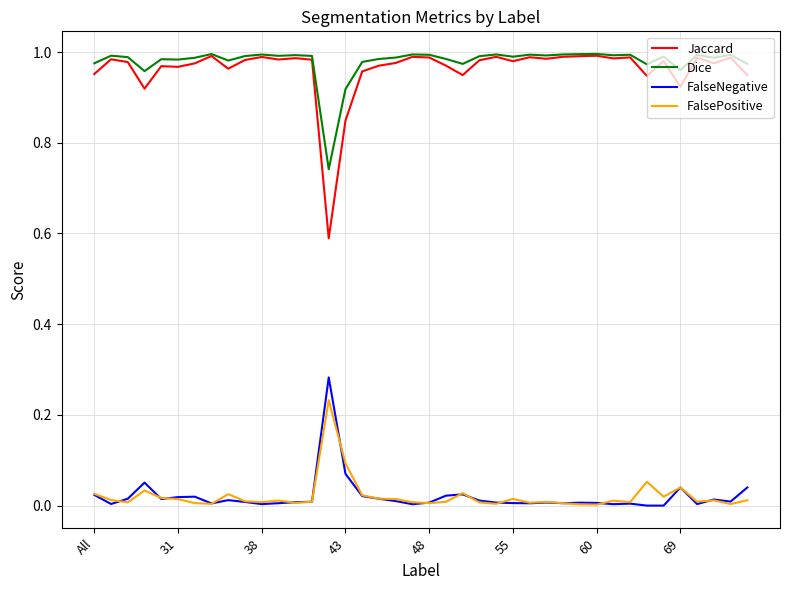

Which series has the largest range (max minus min)?

Jaccard